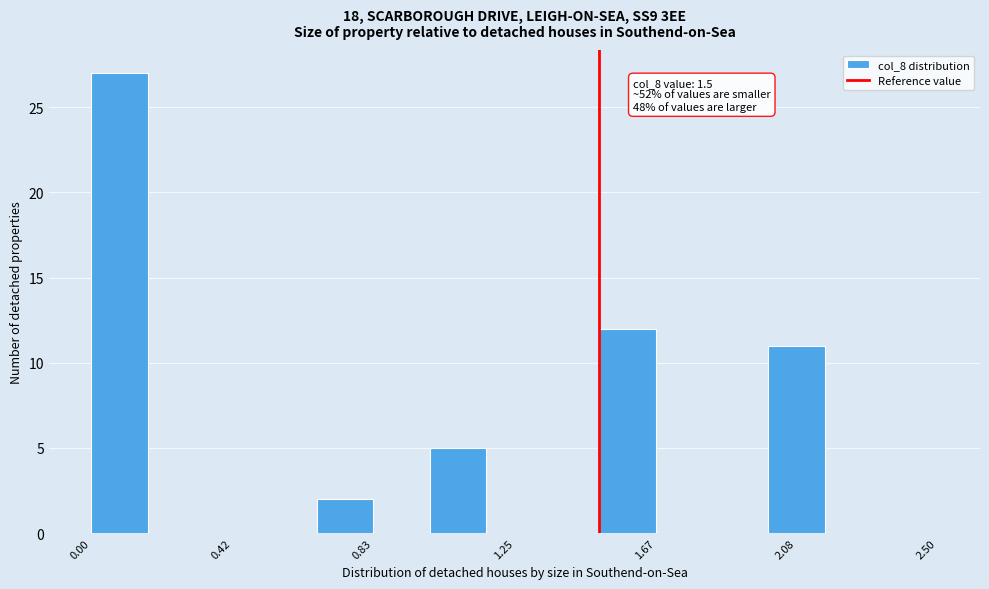

Read against the x-axis, roughly where is the centre of the tallest bar?

0.10